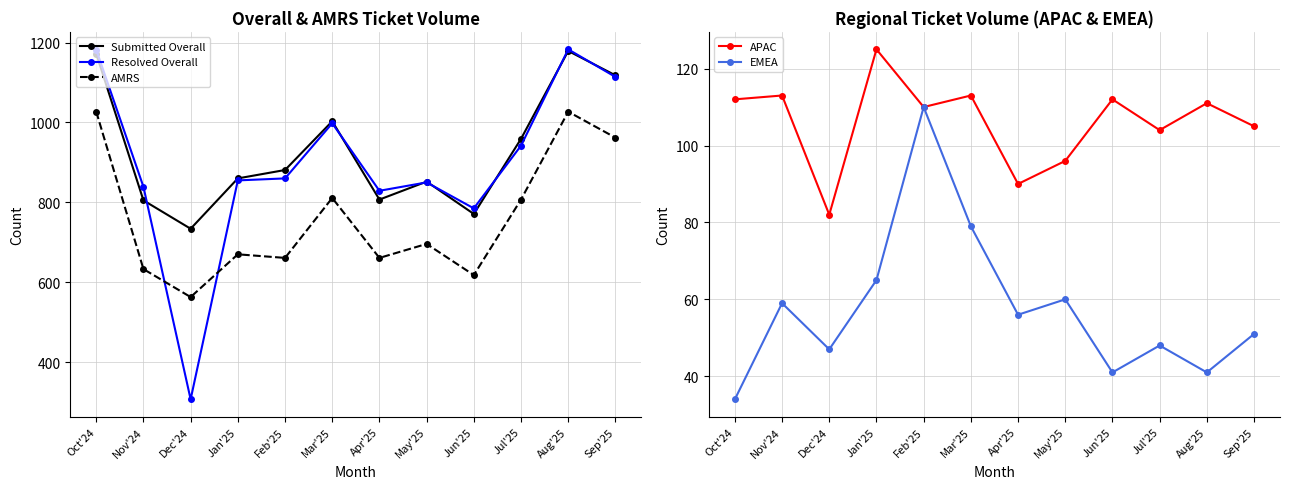

True or false: EMEA and Resolved Overall cross at least once.

False